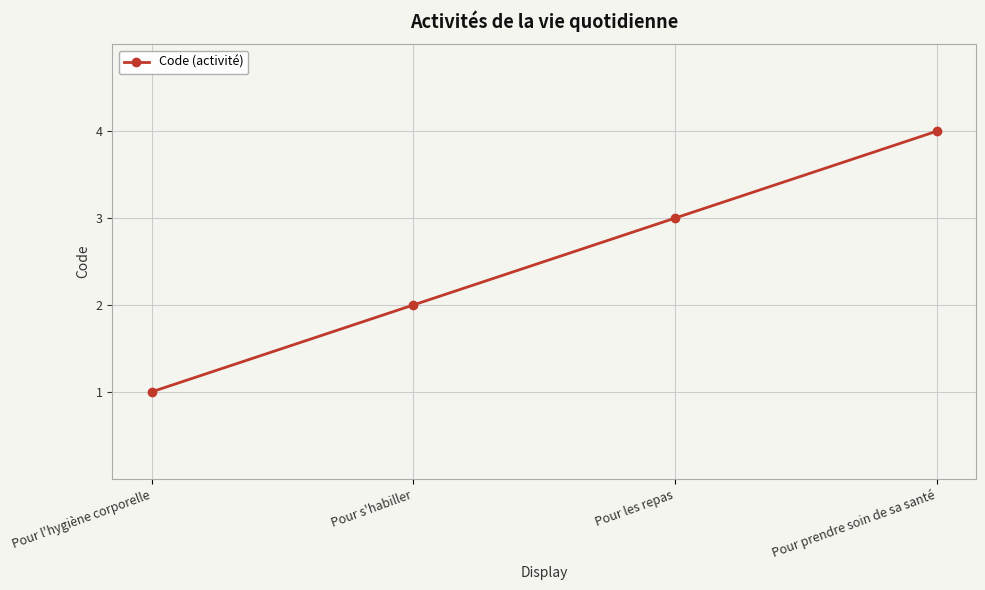

What position from the right is Pour les repas?

2